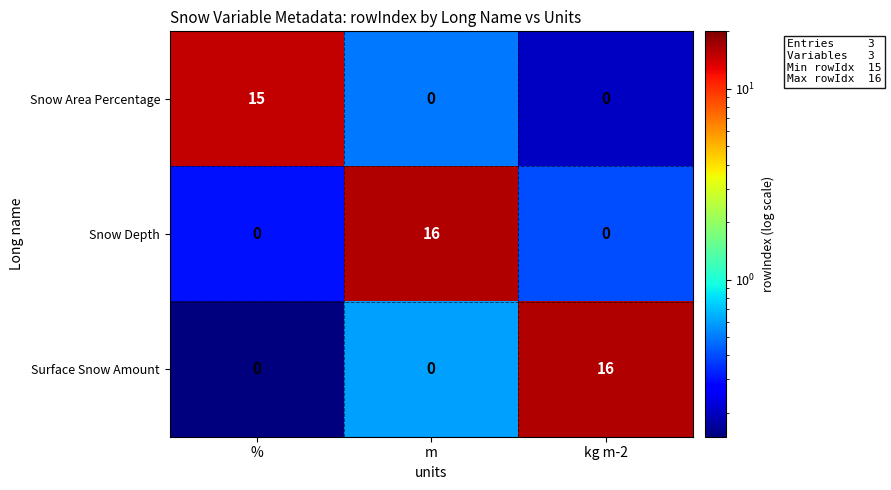

What is the average value of the Snow Area Percentage series?

5